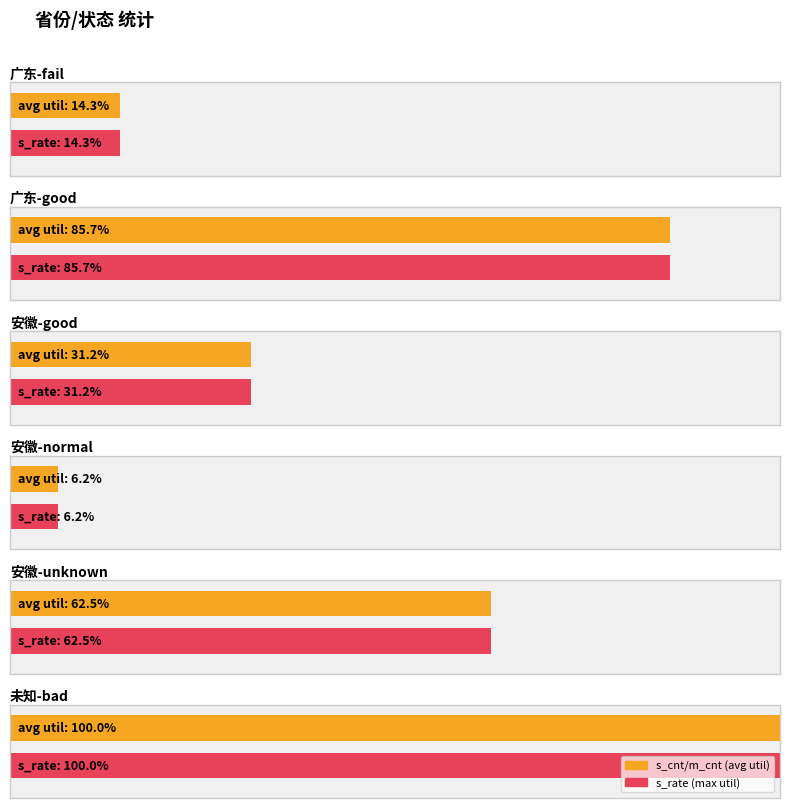

Is the value of s_cnt at 安徽-unknown greater than the value of m_cnt at 广东-good?

No